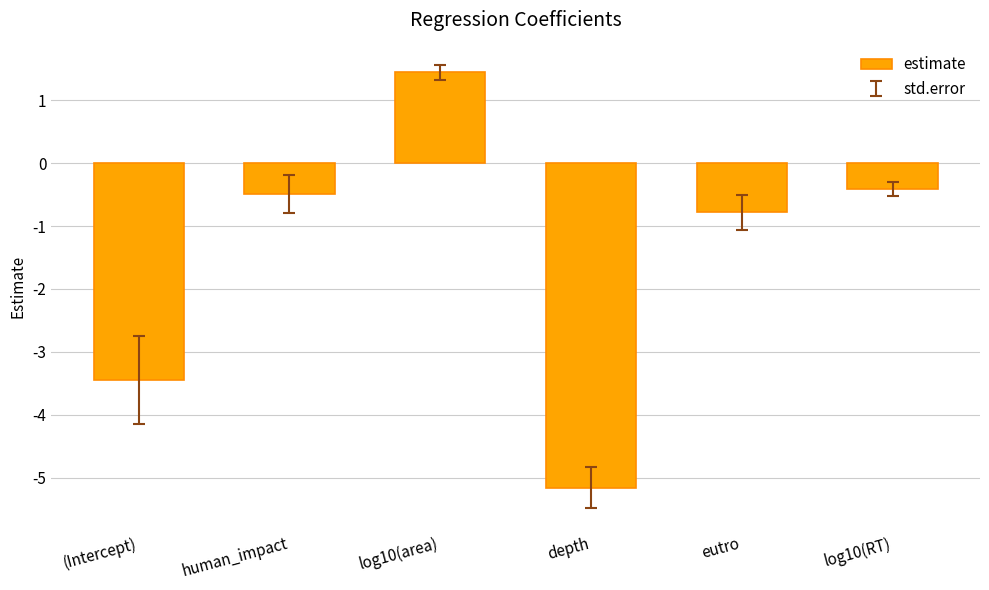

What position from the right is (Intercept)?

6